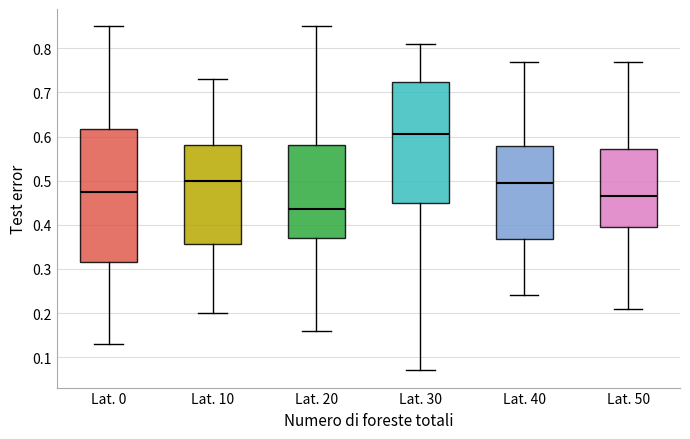

Reading left to right, transcribe this box plot: for each box, give where its median line is, the range the box spans, and where its two whiskers end, as read against the y-axis. The values are not printed on the chart, so give them approximately, as read against the axis.

Lat. 0: median 0.48, box 0.32 to 0.62, whiskers 0.13 to 0.85
Lat. 10: median 0.50, box 0.36 to 0.58, whiskers 0.20 to 0.73
Lat. 20: median 0.44, box 0.37 to 0.58, whiskers 0.16 to 0.85
Lat. 30: median 0.61, box 0.45 to 0.72, whiskers 0.07 to 0.81
Lat. 40: median 0.50, box 0.37 to 0.58, whiskers 0.24 to 0.77
Lat. 50: median 0.47, box 0.40 to 0.57, whiskers 0.21 to 0.77